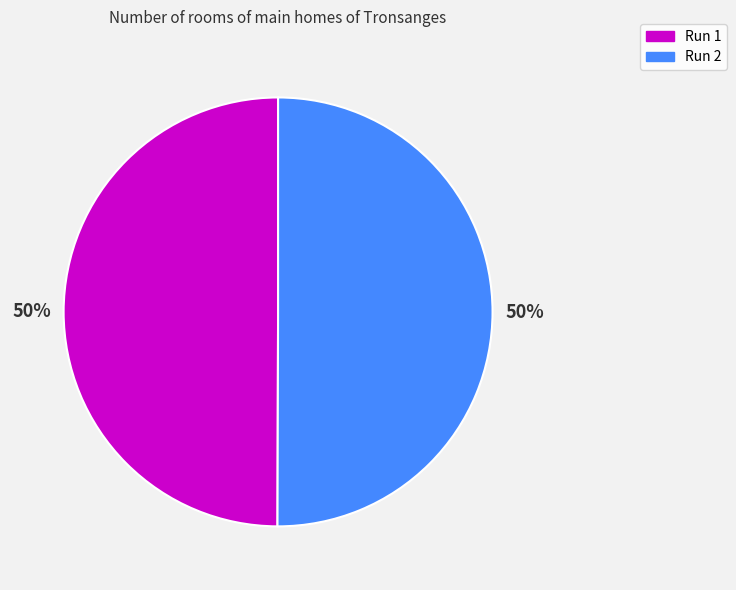

Do Run 1 and Run 2 together represent more than half of the pie?

Yes